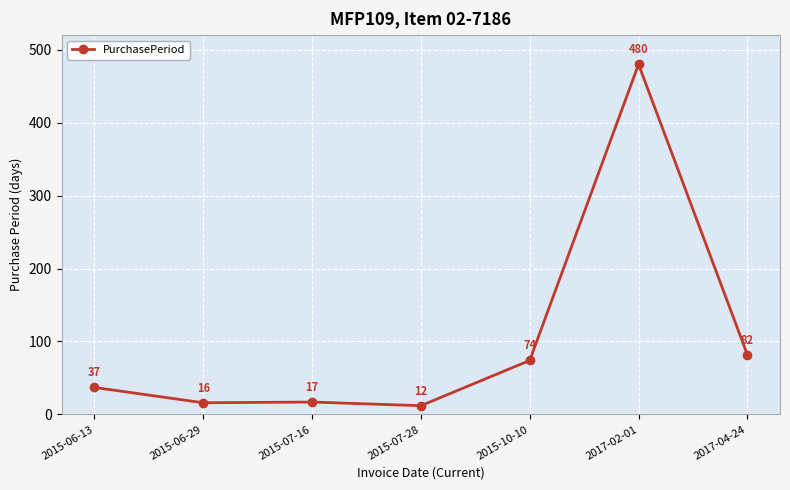

At which label is the value closest to 246?

2017-04-24